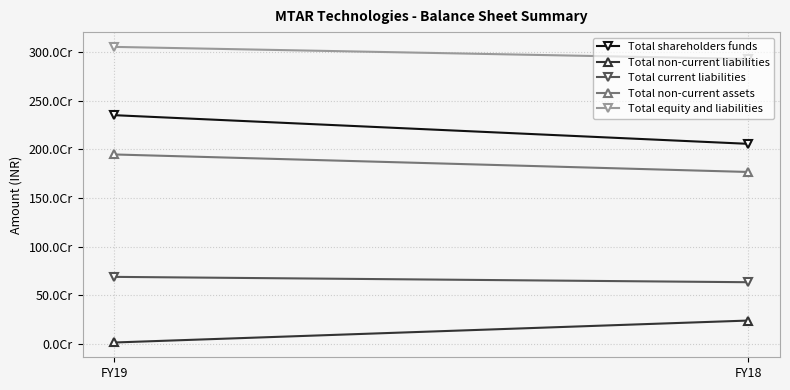

What is the sum of all Total non-current assets values?

3712288851